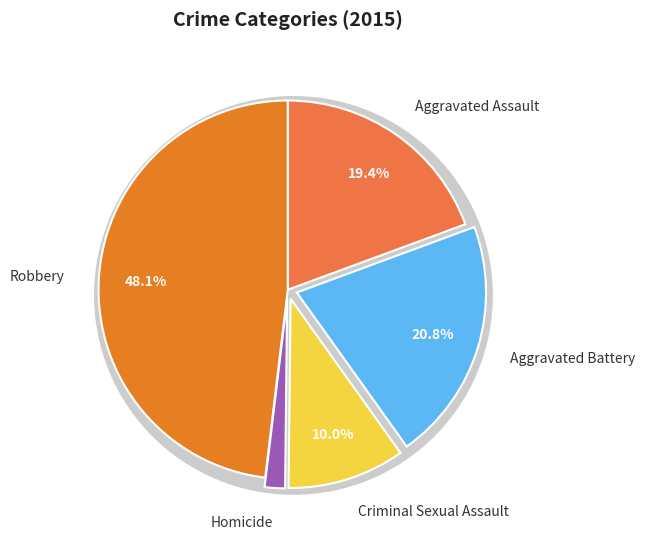

How many segments does this pie chart have?

5